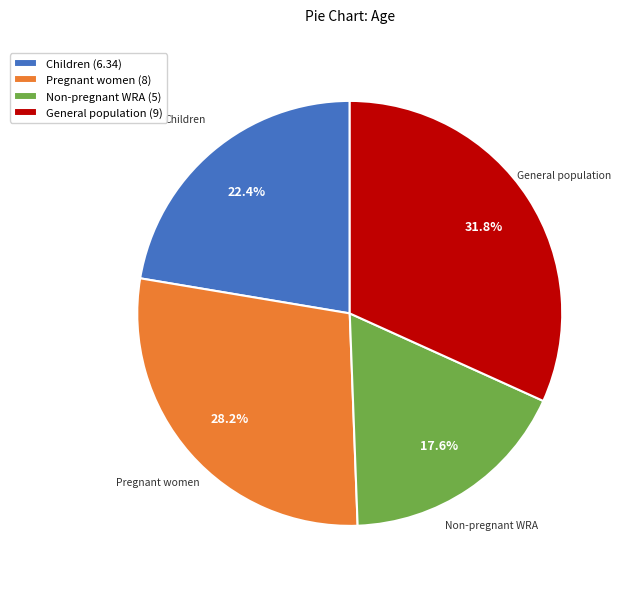

Is there any slice that represents more than half of the pie?

No